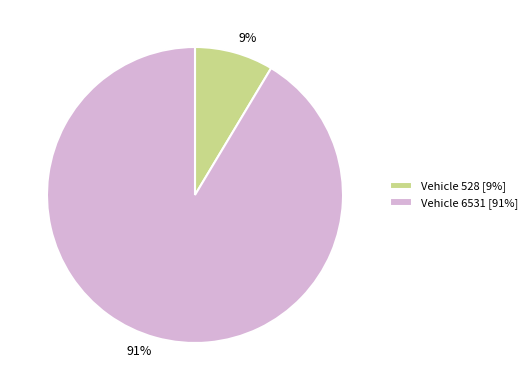

What is the smallest slice in the pie chart?

Vehicle 528 [9%]